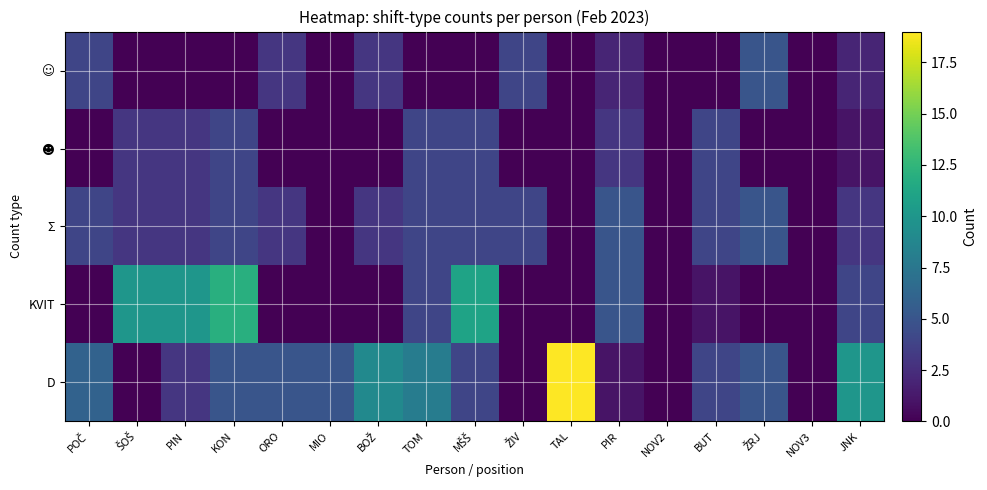

Which category has the lowest value across all series?

ŠOŠ